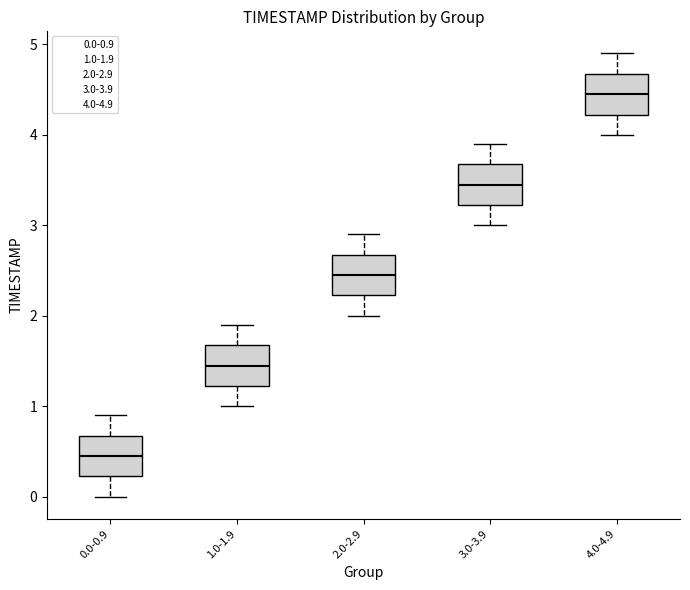

Which box's median line is the highest?

4.0-4.9